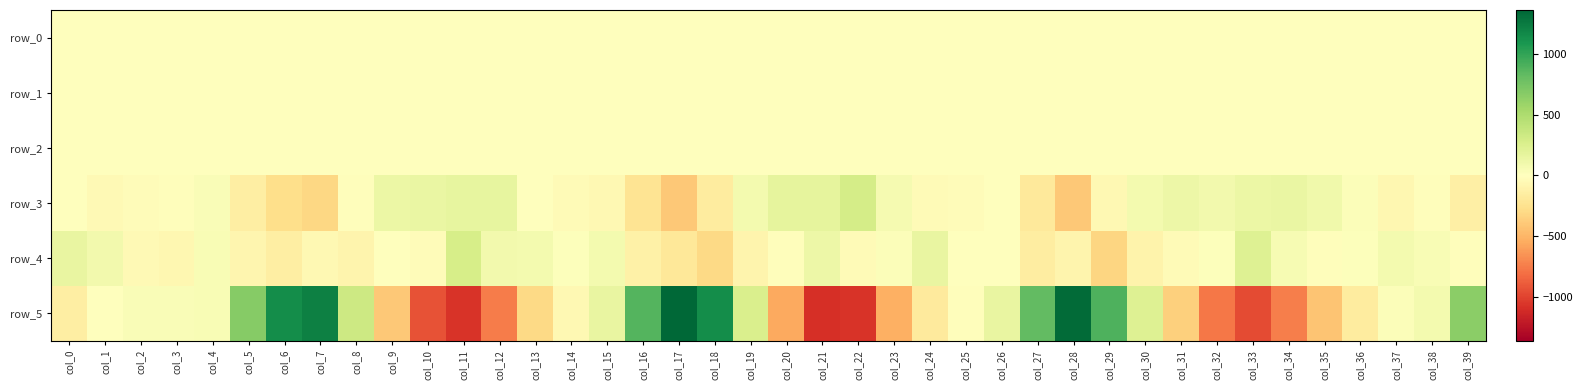

List the labels in order of row_4 value, smallest first.

col_29, col_18, col_17, col_27, col_6, col_16, col_30, col_19, col_28, col_8, col_5, col_3, col_7, col_2, col_22, col_31, col_10, col_35, col_39, col_20, col_9, col_26, col_25, col_36, col_32, col_14, col_23, col_38, col_4, col_34, col_15, col_37, col_13, col_1, col_12, col_21, col_0, col_24, col_33, col_11